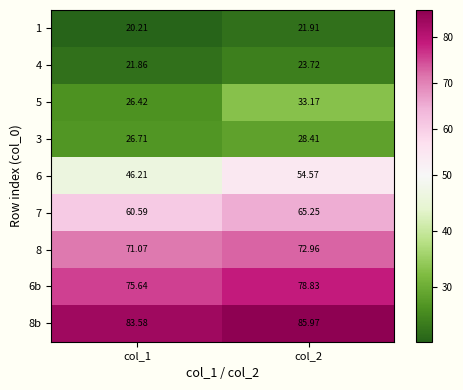

Is the value of 7 at col_1 greater than the value of 3 at col_2?

Yes